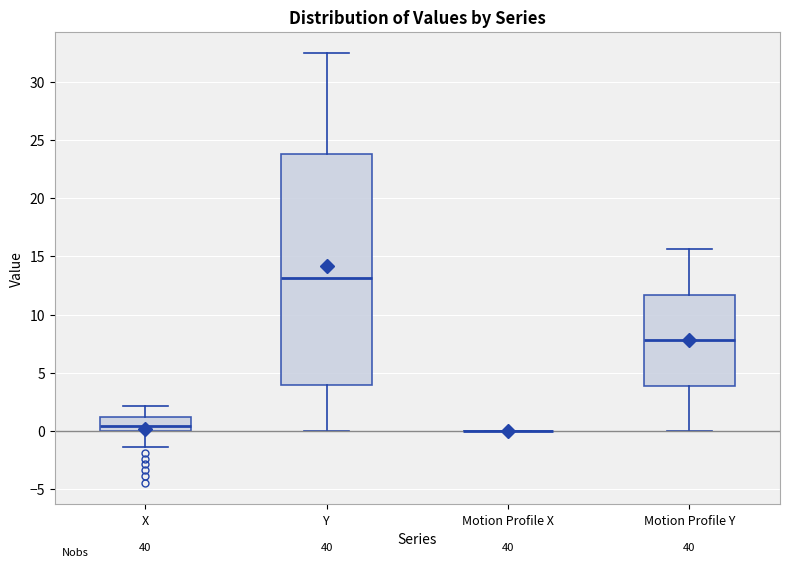

Where does the median line of the box for X sit on the y-axis? The values are not printed on the chart, so give them approximately, as read against the axis.

0.5